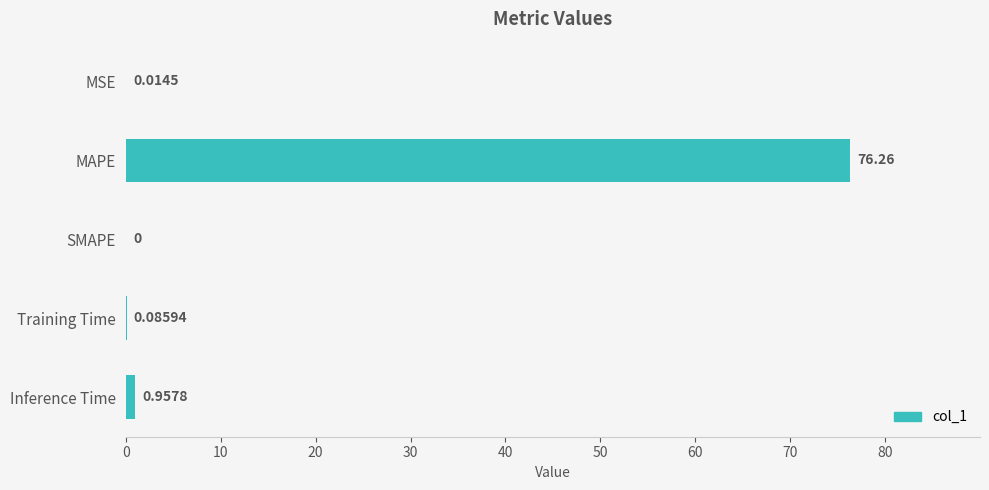

What is the change in value from MSE to Inference Time?

+0.9